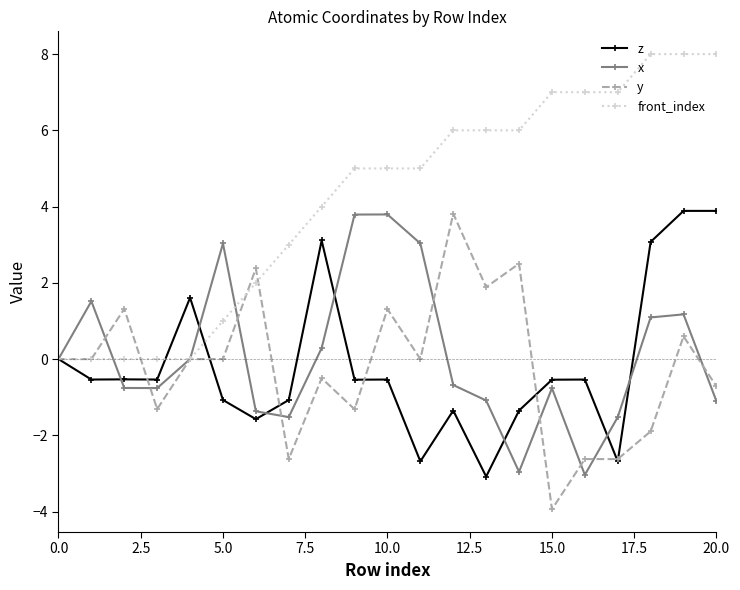

What is the minimum value for x?

-3.0